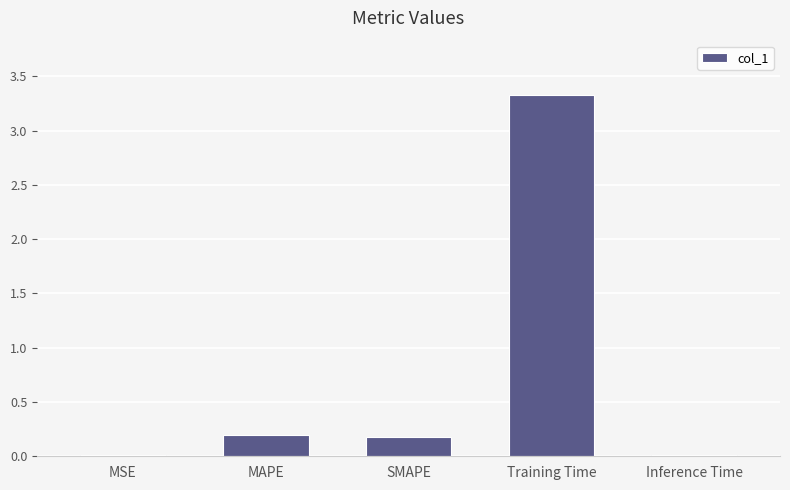

True or false: the data shows 0.2 at SMAPE.

True